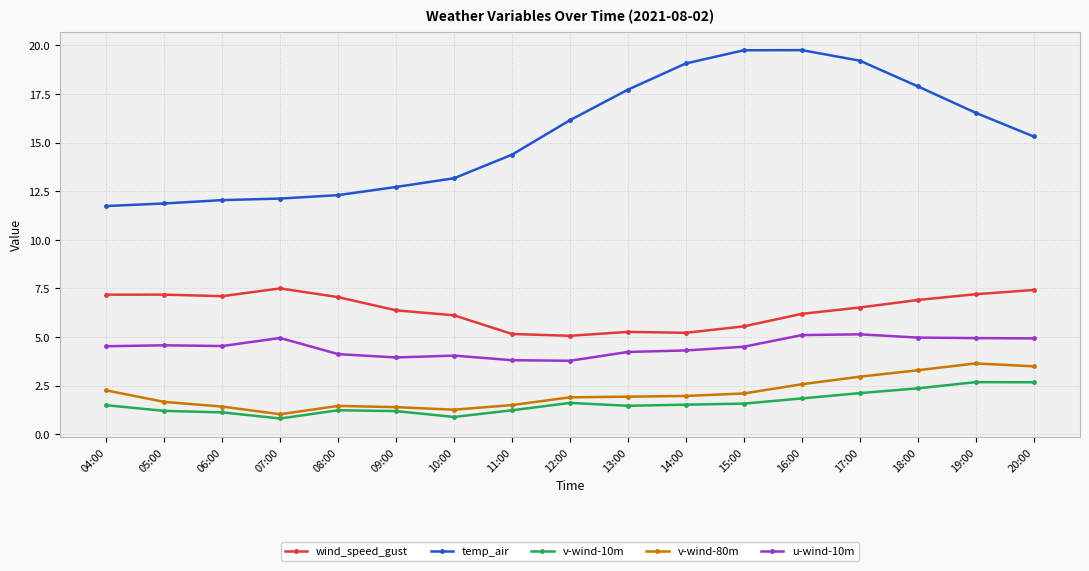

Rank the series at 19:00 from highest to lowest value.

temp_air, wind_speed_gust, u-wind-10m, v-wind-80m, v-wind-10m